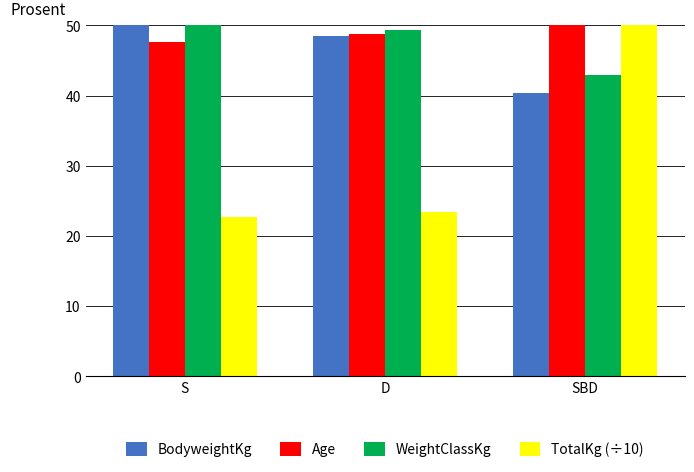

What is the spread (max minus min) of values at S?

27.3